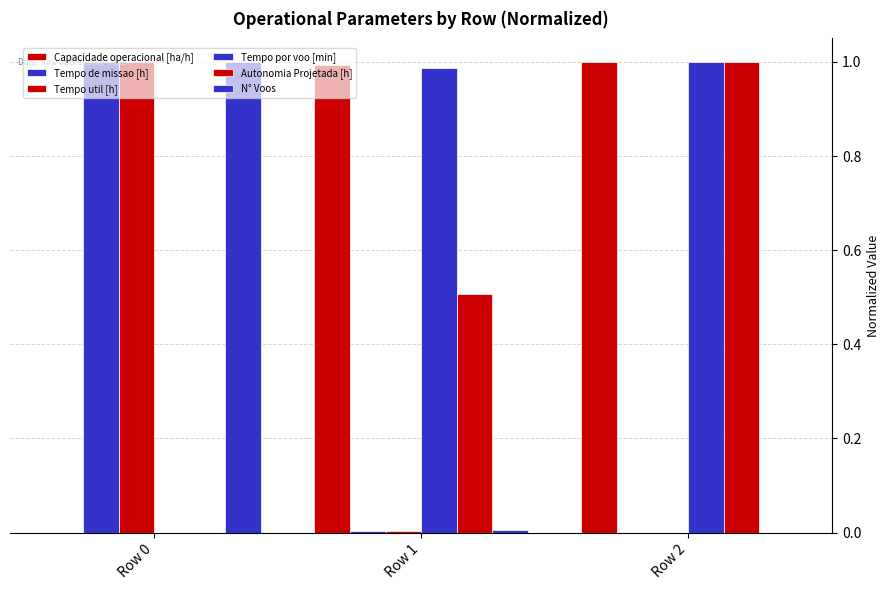

Count the number of categories in the chart.

3